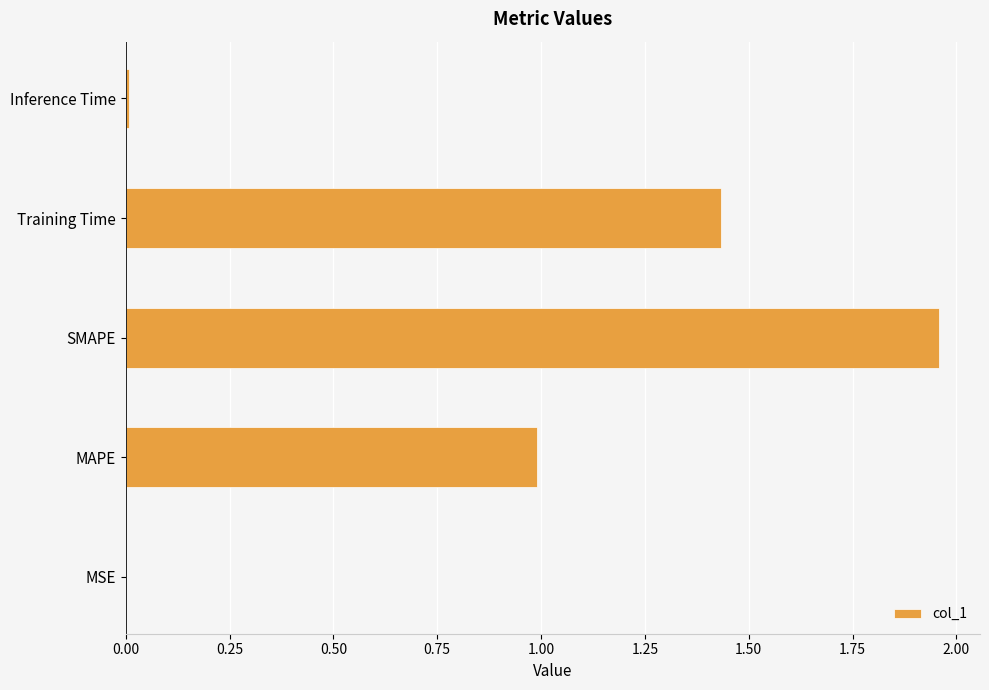

What is the sum of the values at MAPE and SMAPE?

2.9